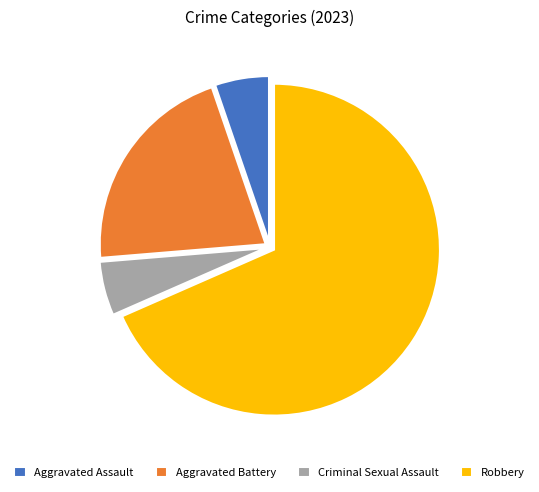

Combined, do Aggravated Assault and Aggravated Battery account for over 50%?

No